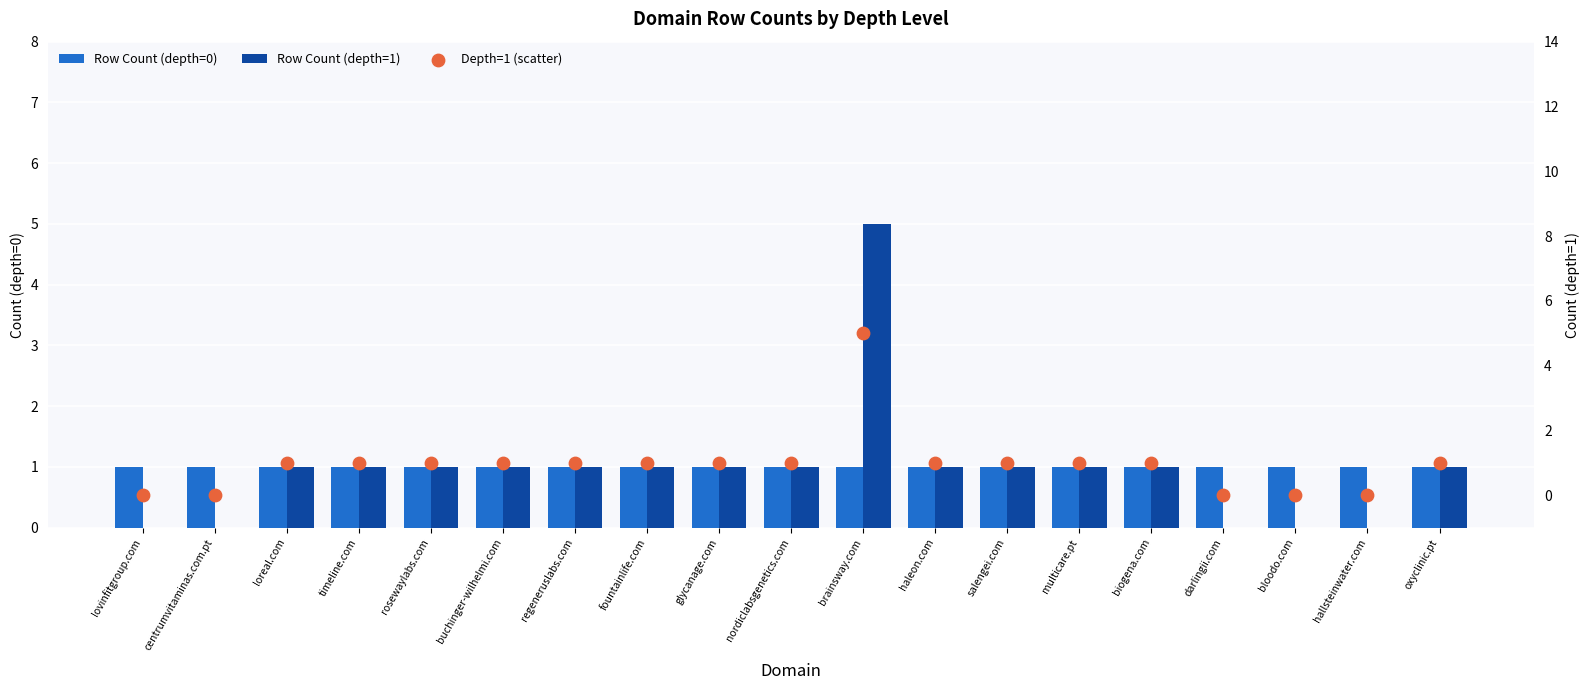

Is the value of Depth=1 (scatter) at haleon.com greater than the value of Row Count (depth=0) at loreal.com?

No